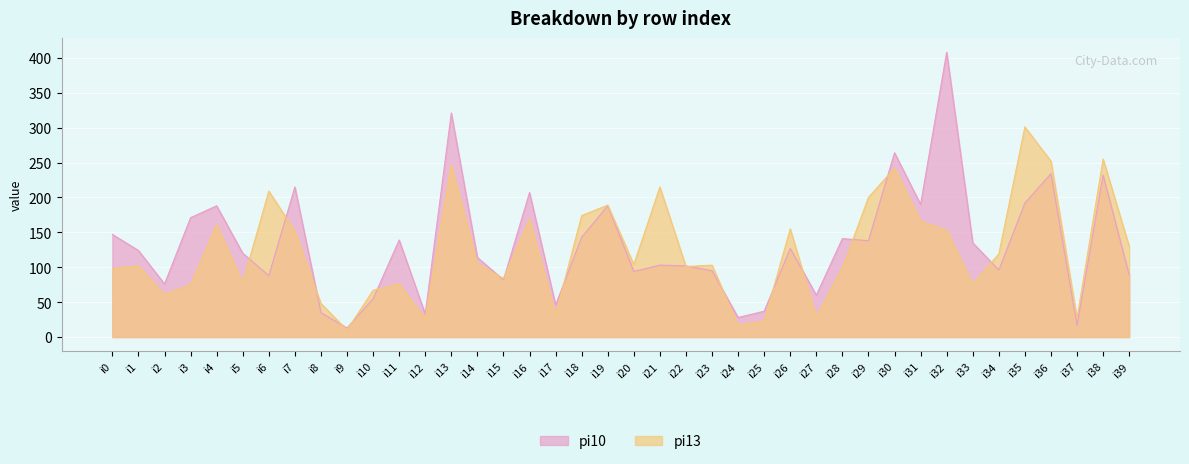

What are all the series names shown in the legend?

pi10, pi13